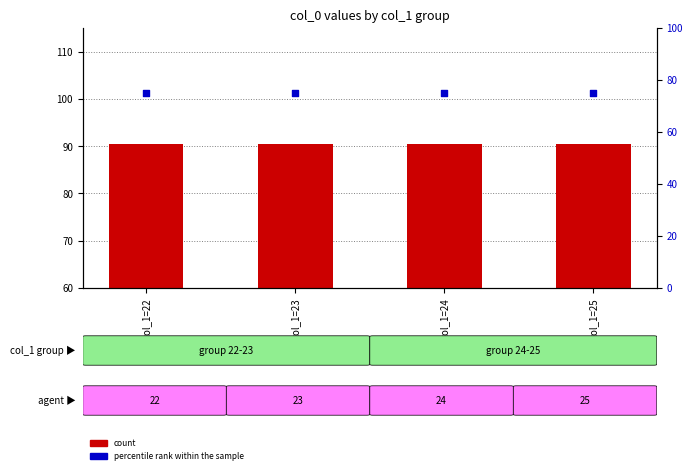

Which series has the widest spread of Y values?

count